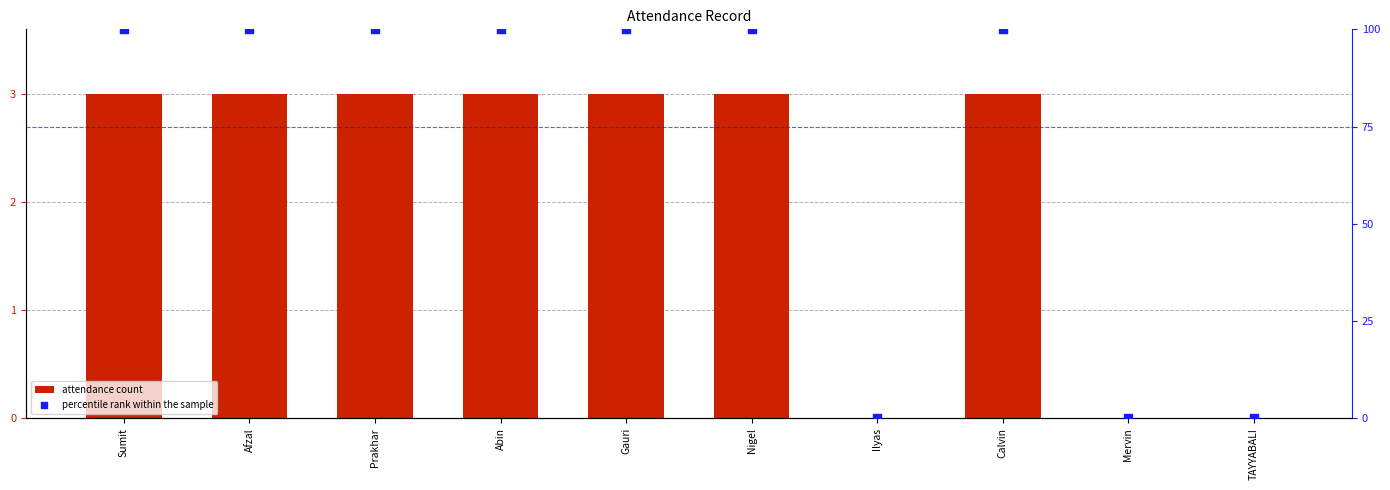

Which series has the largest total across all categories?

percentile rank within the sample